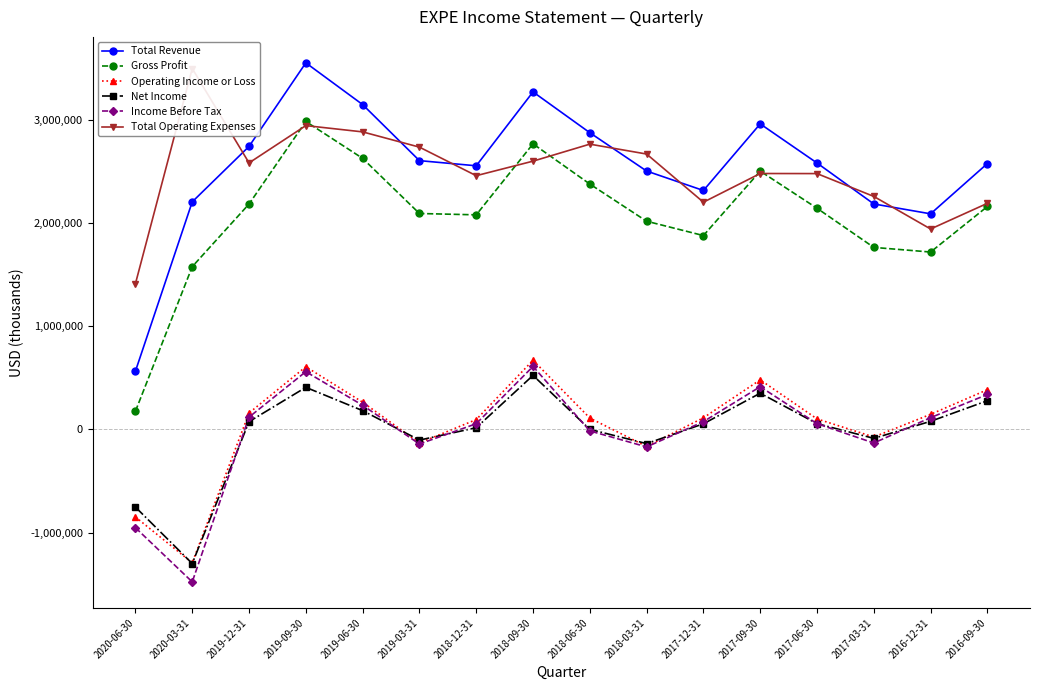

The Income Before Tax series shows -953000 at 2020-06-30. True or false?

True